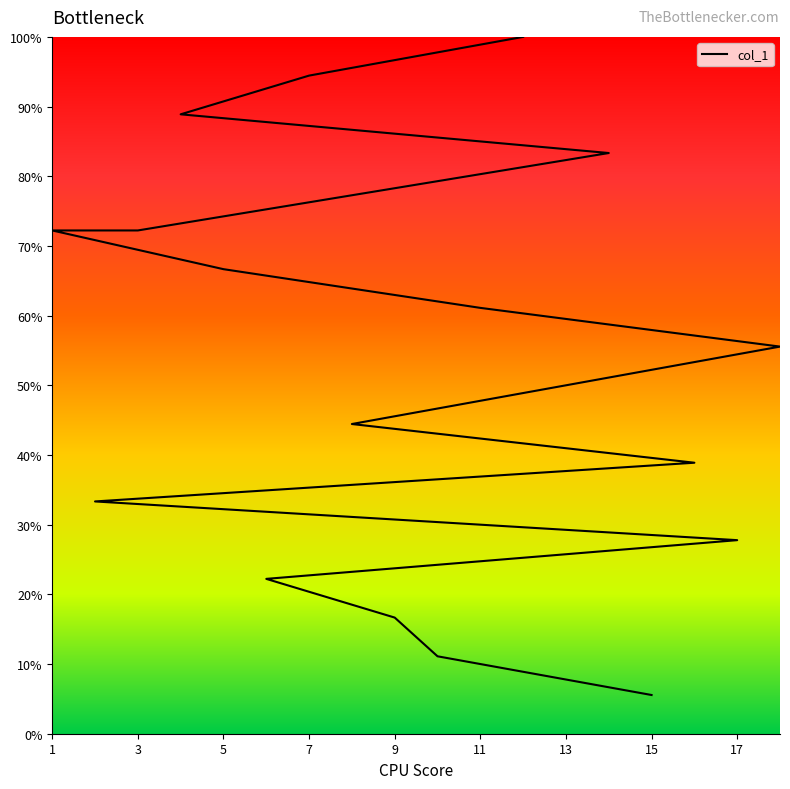

Rank the categories by value from highest to lowest.

12, 7, 4, 14, 1, 3, 5, 11, 18, 13, 8, 16, 2, 17, 6, 9, 10, 15